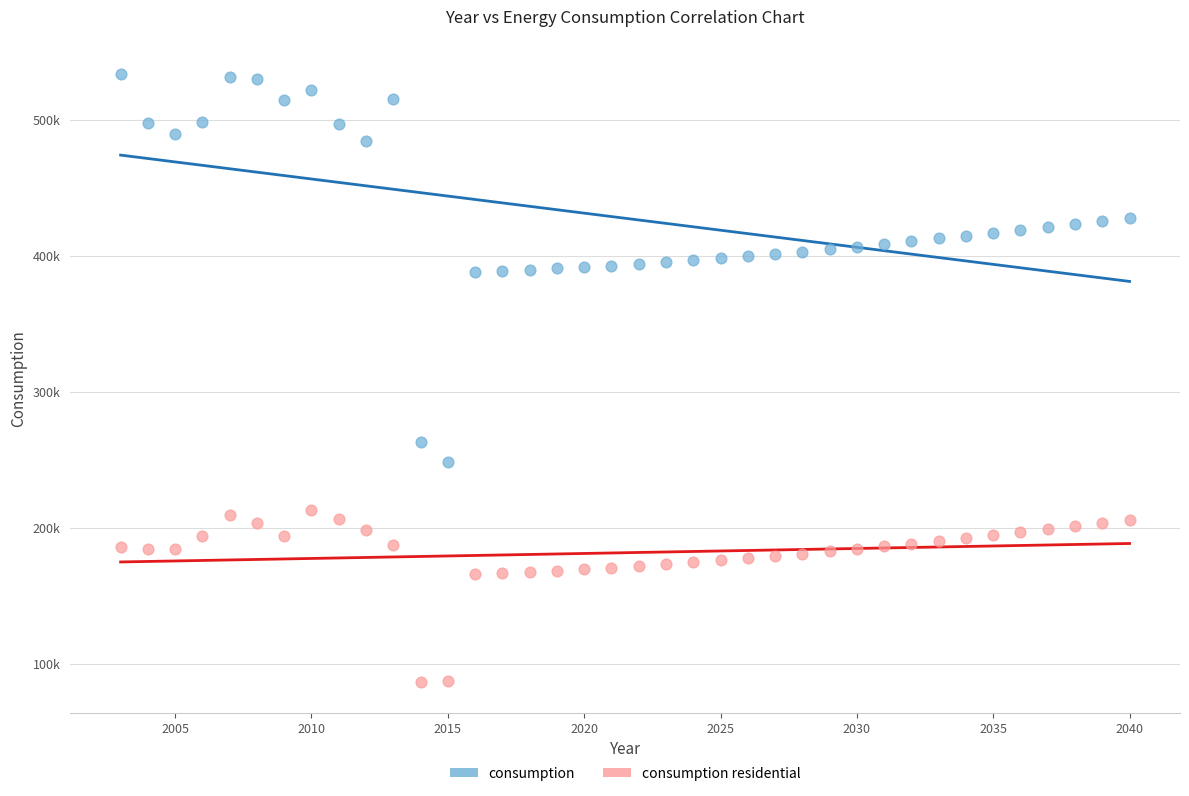

What are all the series names shown in the legend?

consumption, consumption residential